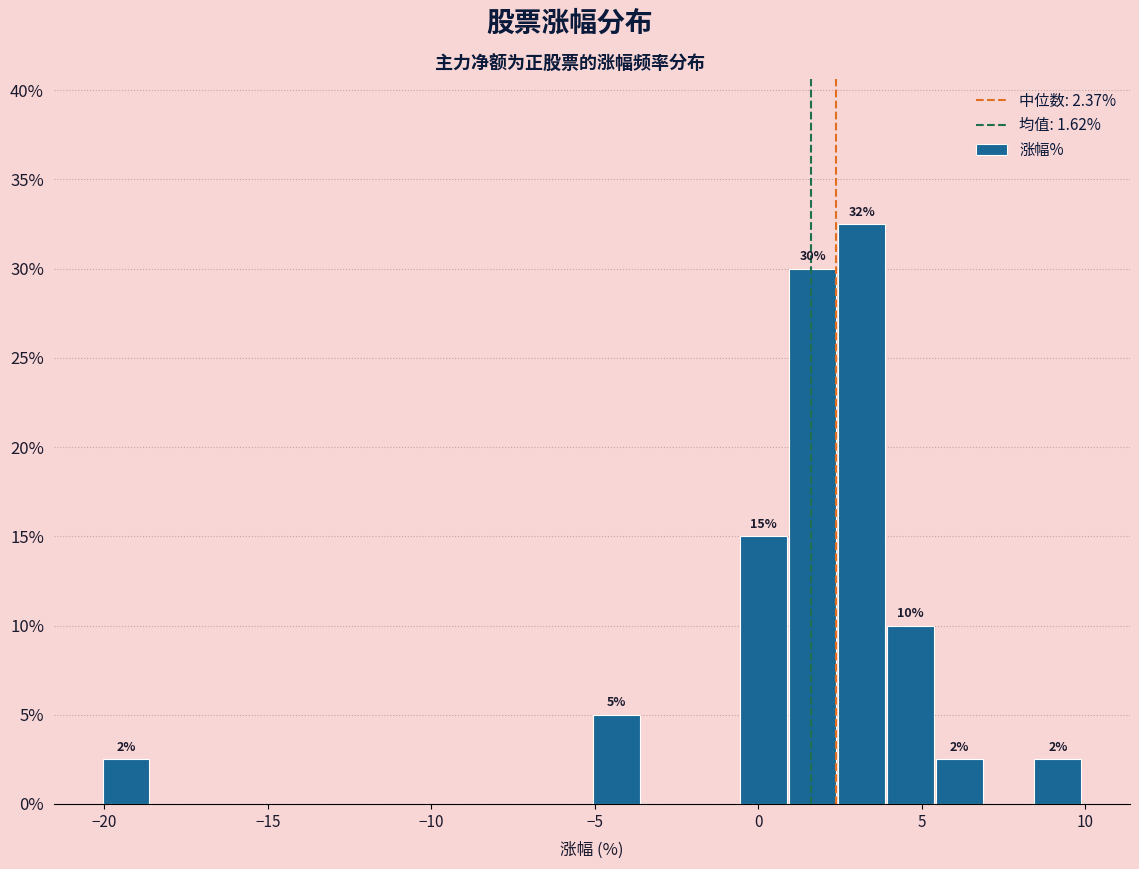

Read against the x-axis, roughly where is the centre of the tallest bar?

3.0